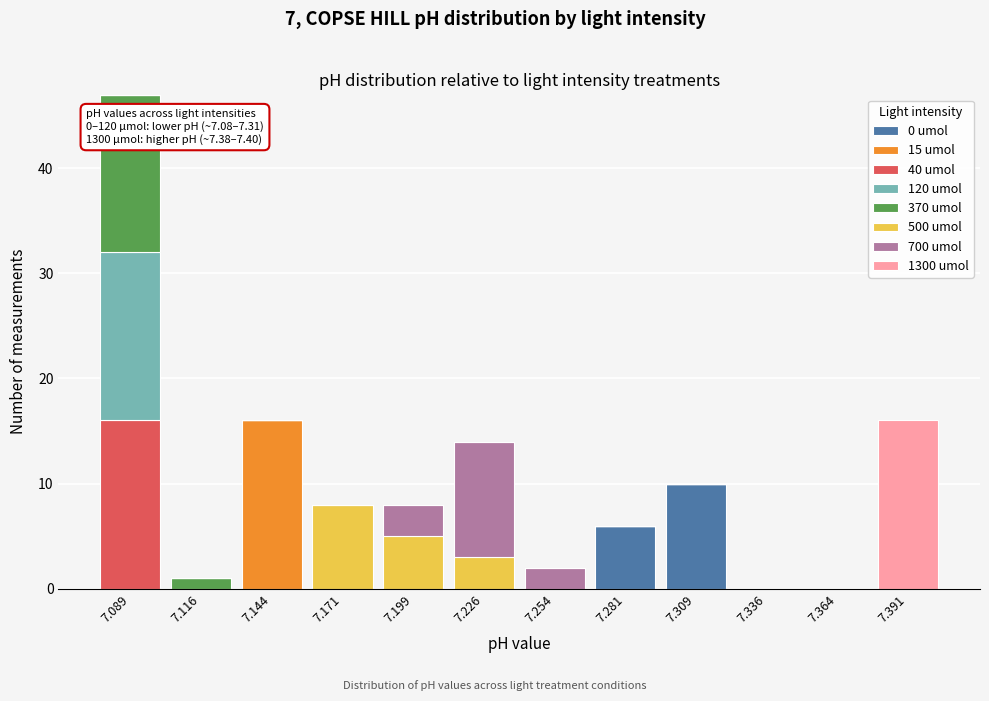

At which category is the sum across all series the highest?

7.089